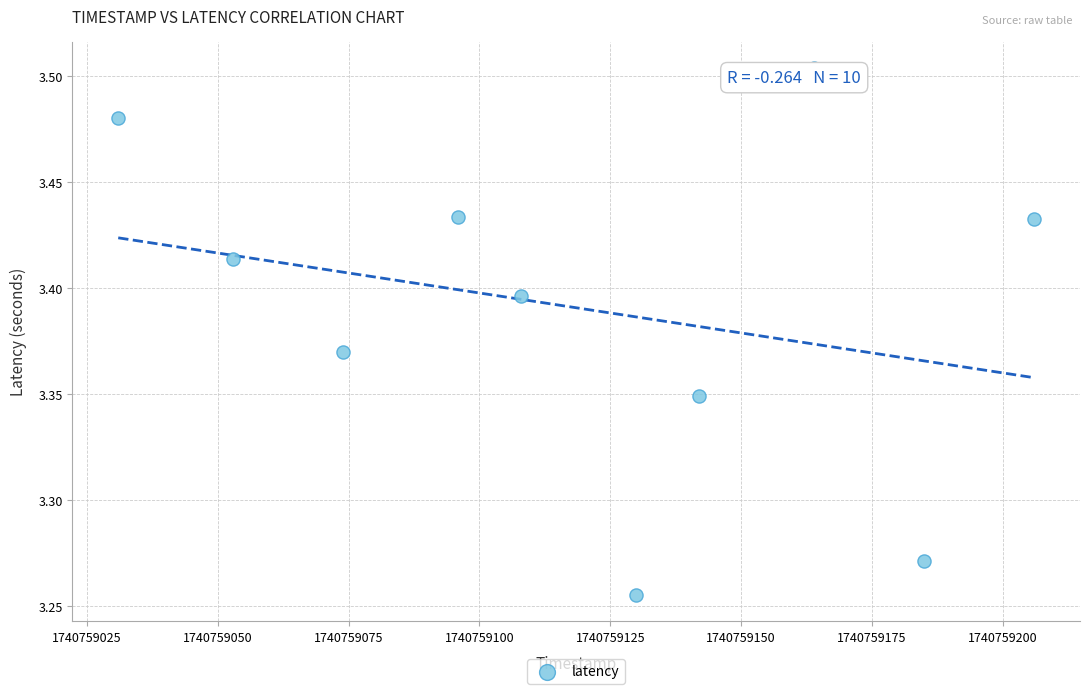

What is the range of X values (max minus min)?

175.0